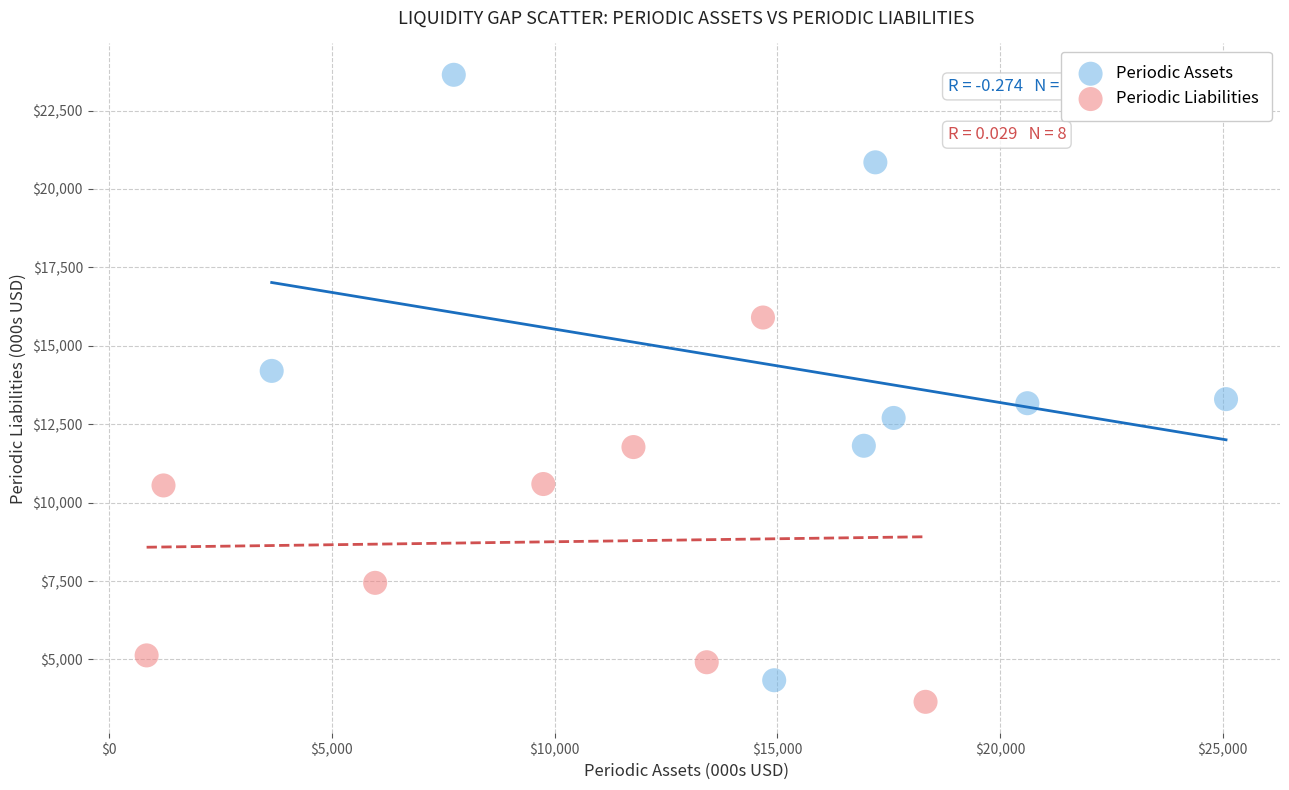

What are all the series names shown in the legend?

Periodic Assets, Periodic Liabilities